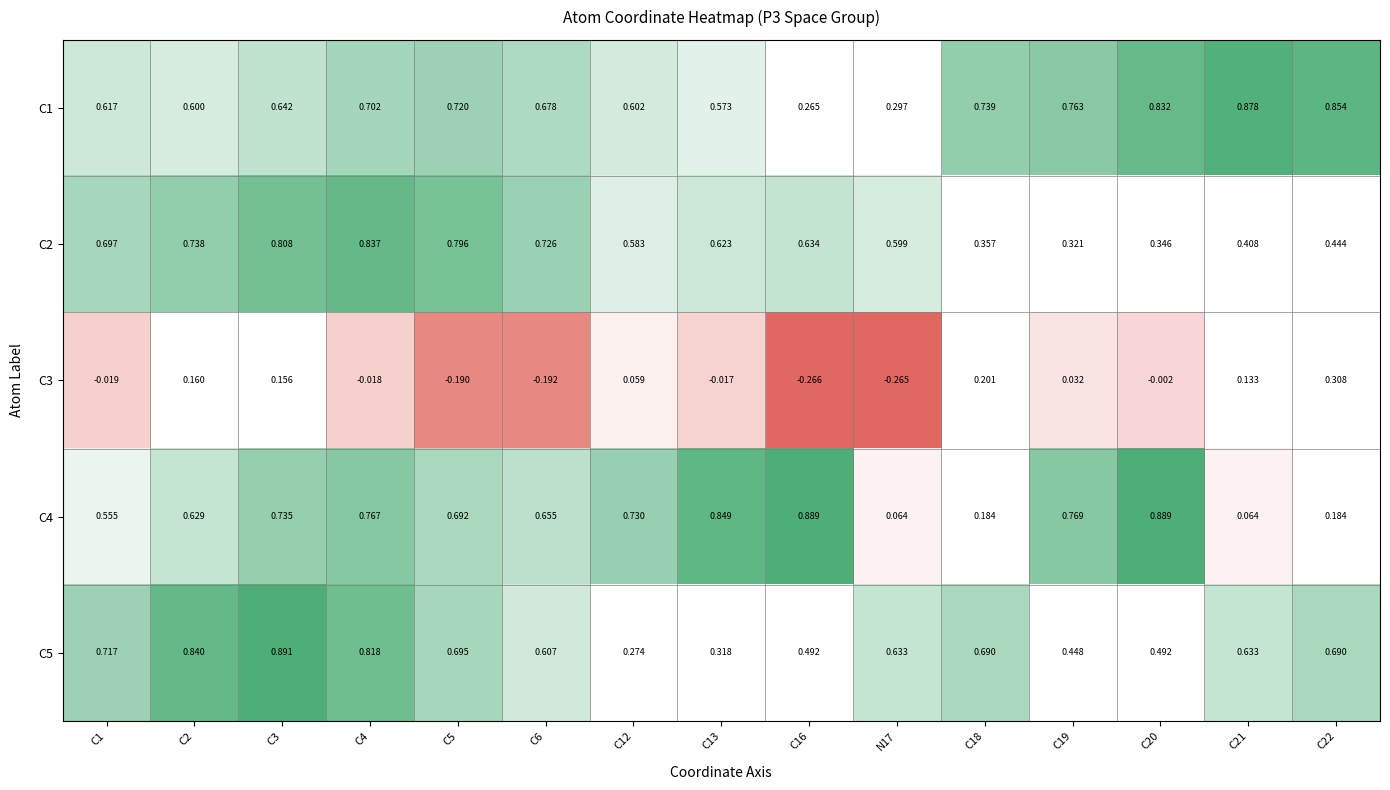

Is the value of C4 at C12 greater than the value of C3 at C3?

Yes